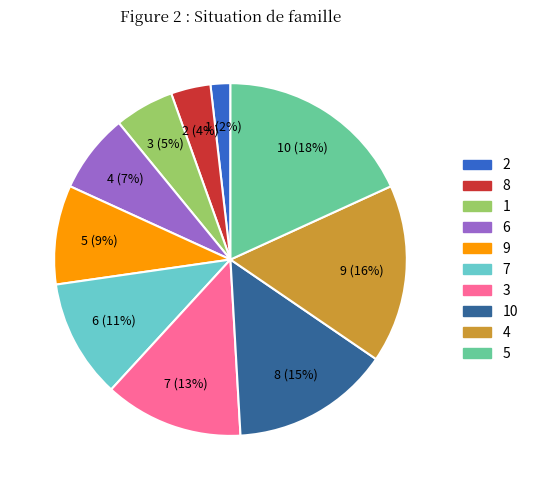

To the nearest percent, what is the average slice percentage?

10%